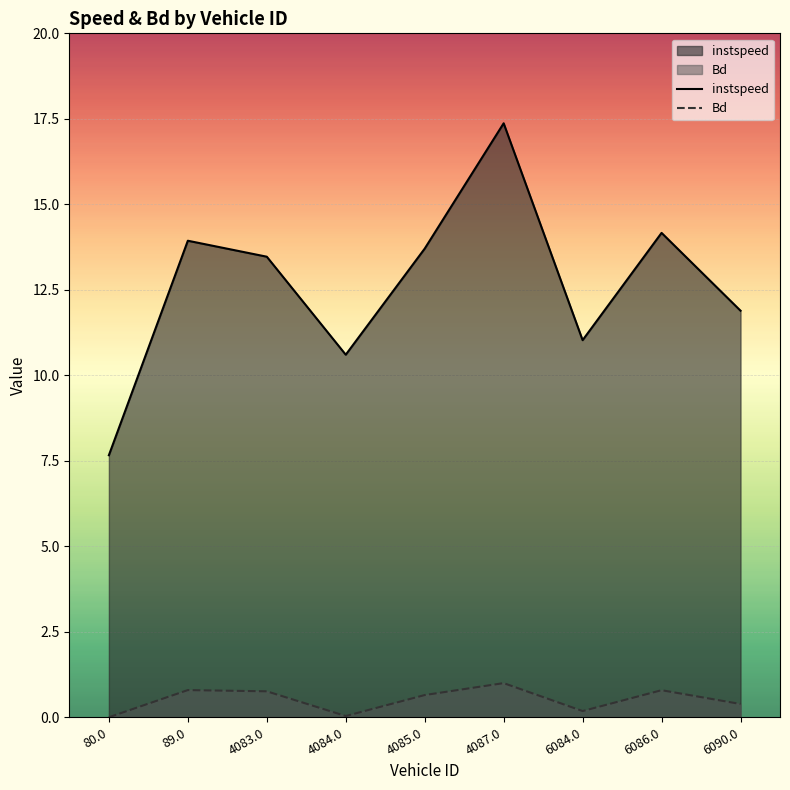

What position from the left is 6086.0?

8